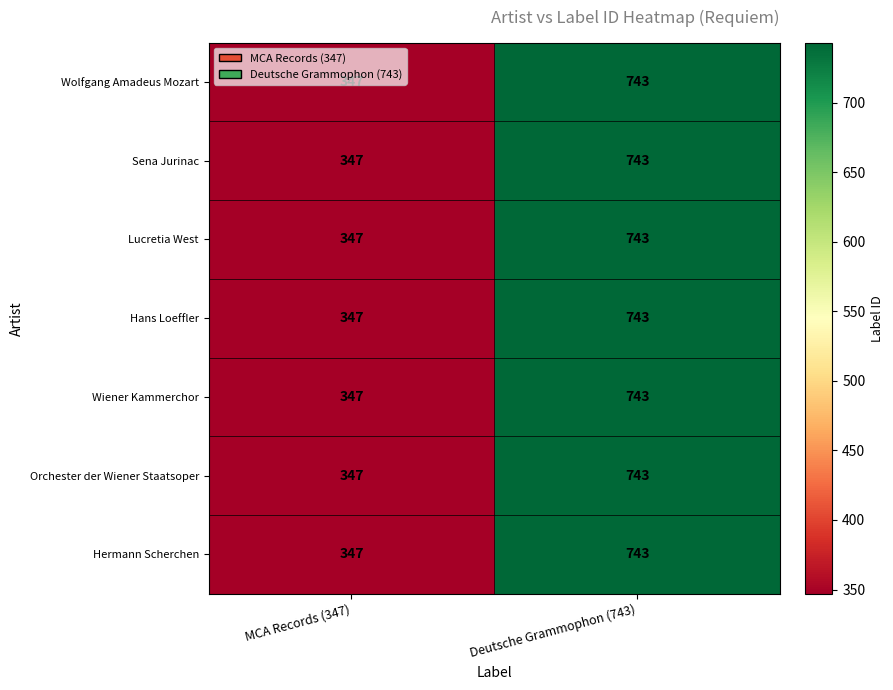

What is the approximate value of Wolfgang Amadeus Mozart at MCA Records (347), to the nearest 50?

350